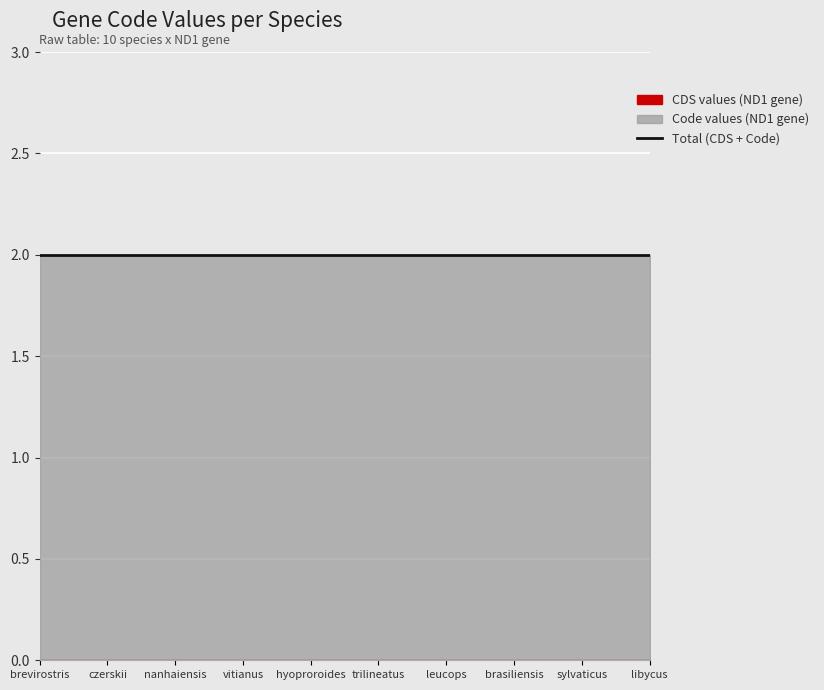

True or false: Code and CDS intersect in this chart.

False